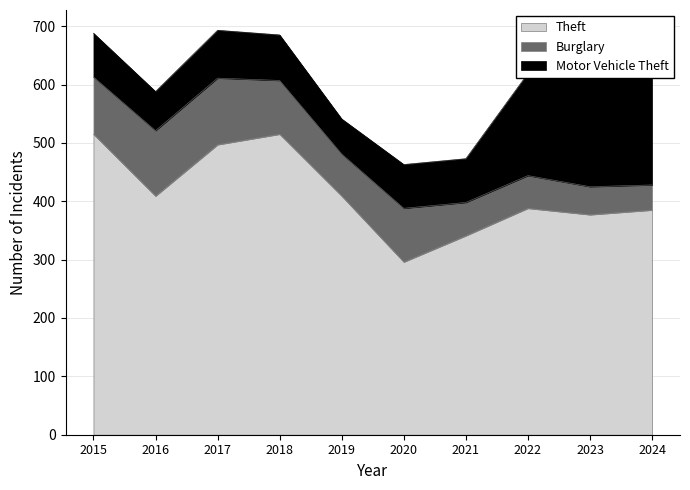

Reading left to right, extract all data points from this chart.

Theft: 2015=515	2016=409	2017=497	2018=515	2019=409	2020=296	2021=341	2022=388	2023=377	2024=385
Burglary: 2015=98	2016=112	2017=114	2018=92	2019=72	2020=92	2021=57	2022=56	2023=48	2024=43
Motor Vehicle Theft: 2015=75	2016=67	2017=82	2018=78	2019=60	2020=75	2021=75	2022=175	2023=243	2024=191